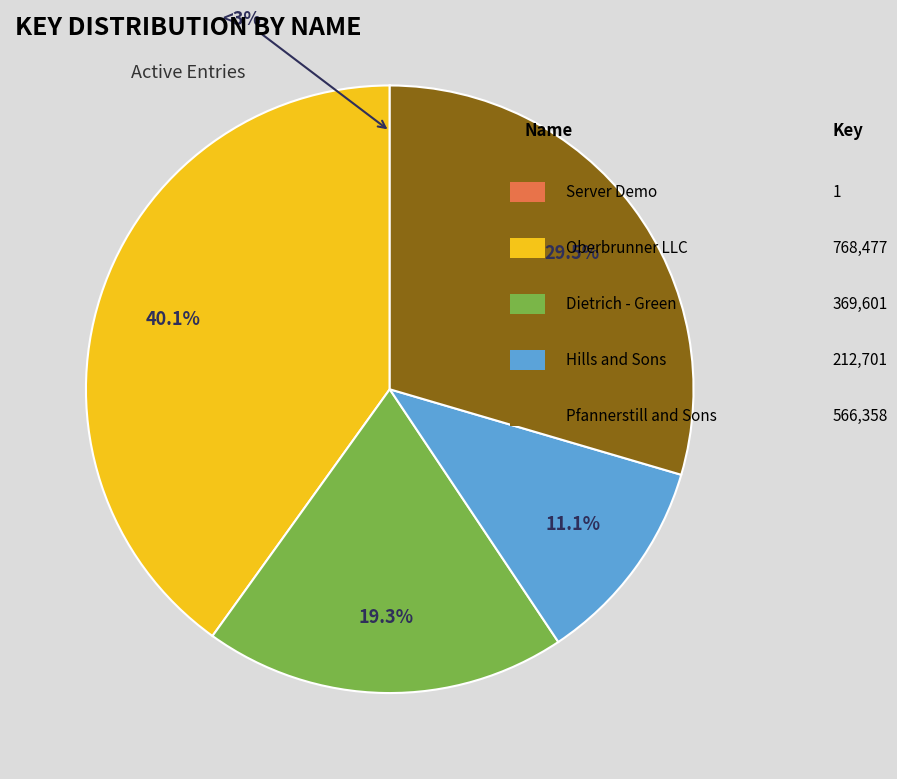

Which slice is the largest?

Oberbrunner LLC